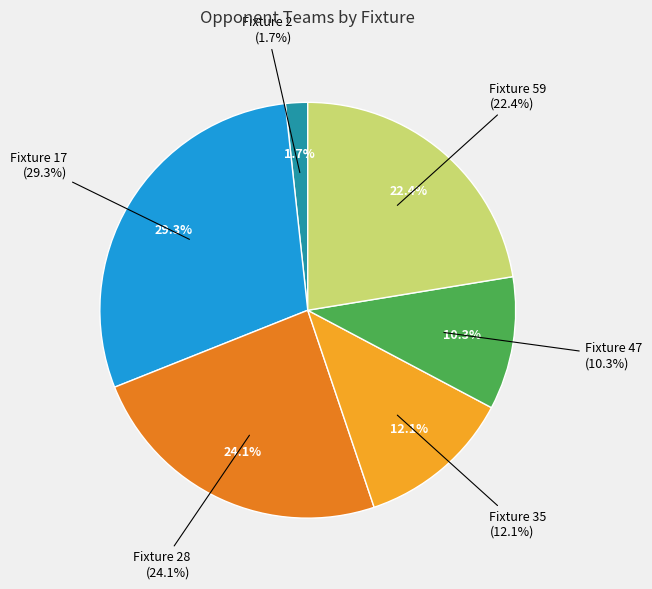

Rank the categories by value from lowest to highest.

Fixture 2, Fixture 47, Fixture 35, Fixture 59, Fixture 28, Fixture 17